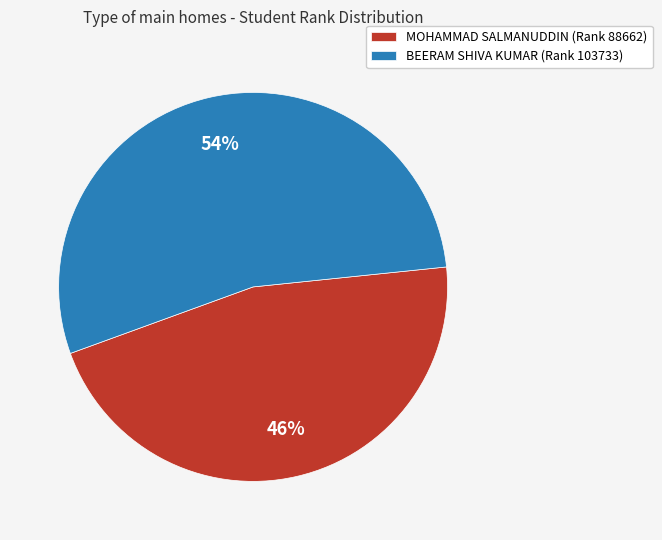

To the nearest percent, what portion does BEERAM SHIVA KUMAR (Rank 103733) represent?

54%